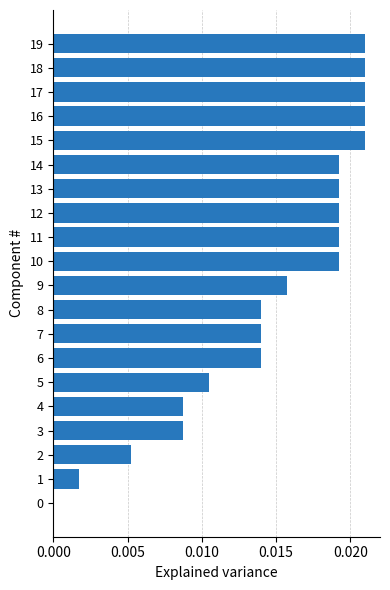

Between 17 and 14, which is larger?

17